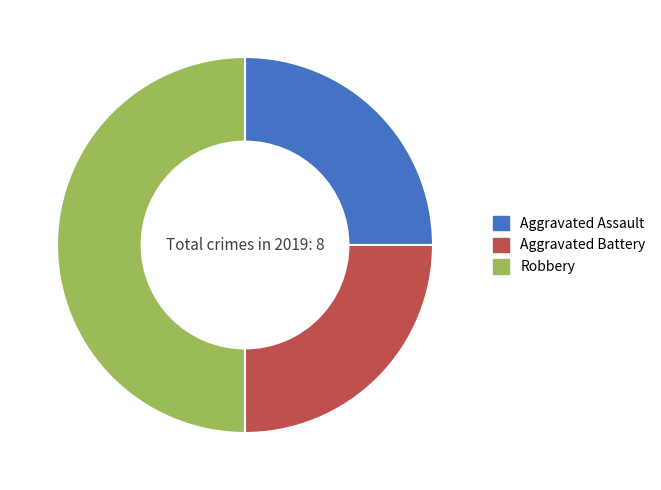

Is it true that Aggravated Assault is 11% of the pie?

False